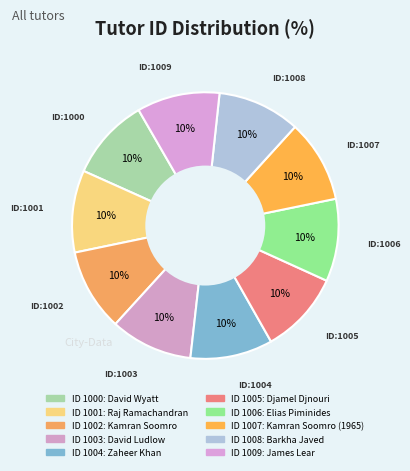

Rank the categories by value from highest to lowest.

James Lear, Barkha Javed, Kamran Soomro (1965), Elias Piminides, Djamel Djnouri, Zaheer Khan, David Ludlow, Kamran Soomro, Raj Ramachandran, David Wyatt